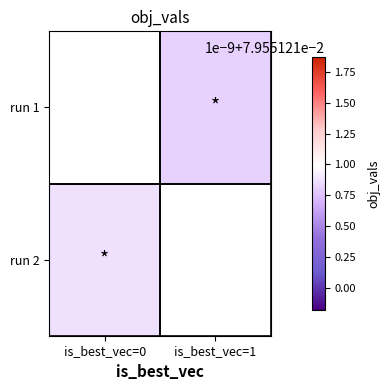

List the series in order of their overall mean, highest first.

run 1, run 2